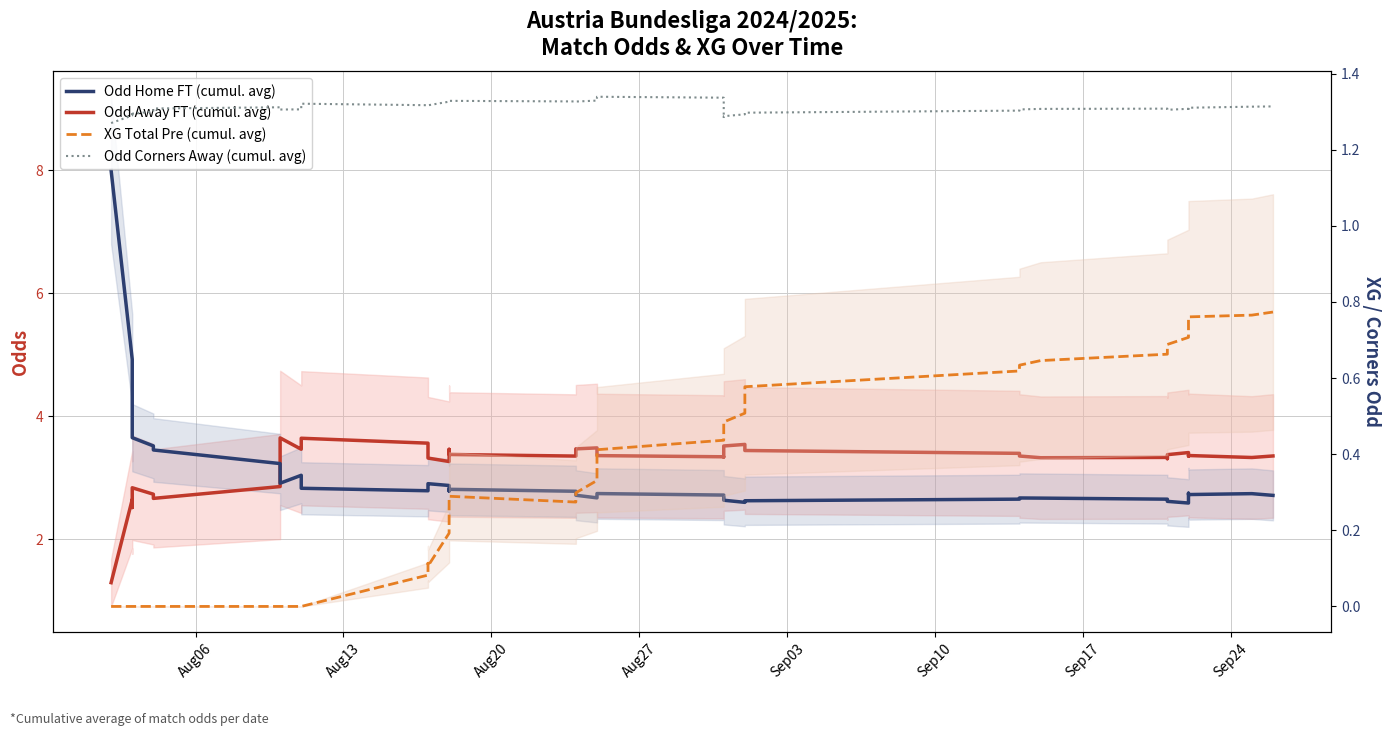

True or false: Odd Away FT (cumul. avg) has more than 1 points higher than both neighbors.

True